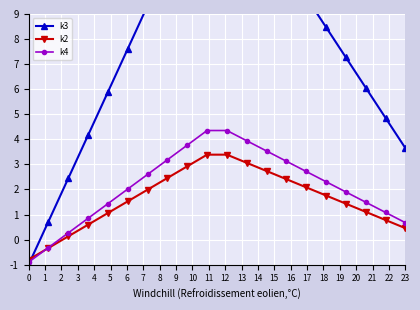

Does the chart display data point markers on the line(s)?

Yes